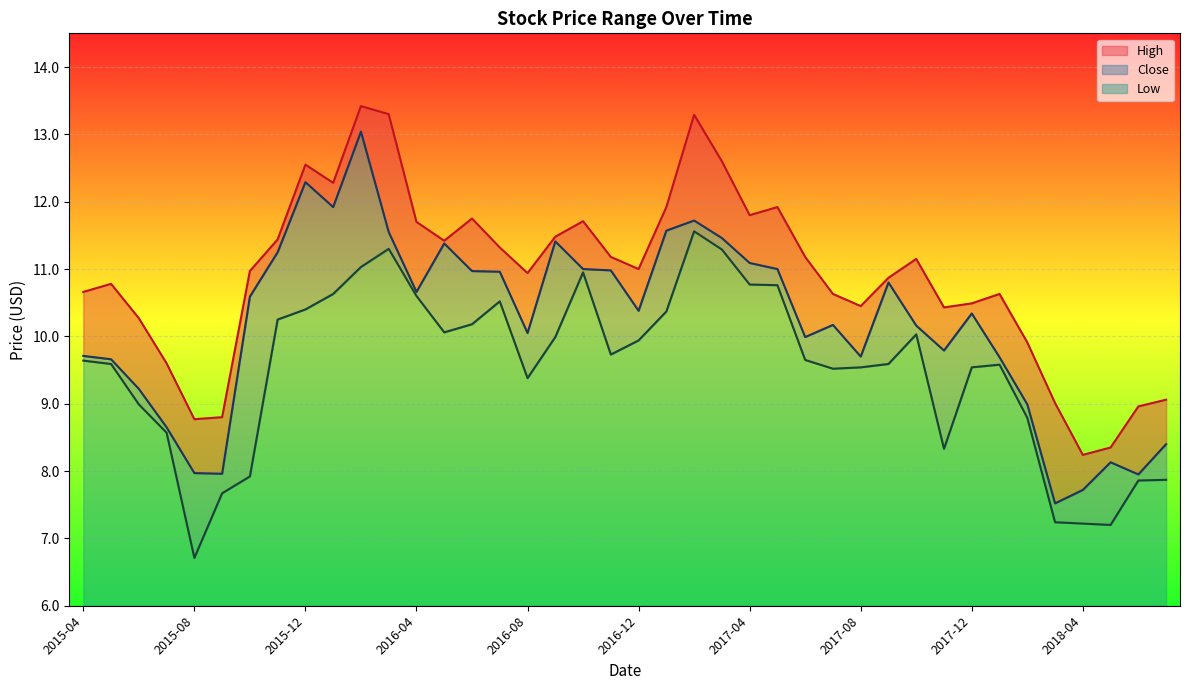

Reading right to left, what are all the values shown in this chart?

High: 9.1	9.0	8.3	8.2	9.0	9.9	10.6	10.5	10.4	11.2	10.9	10.4	10.6	11.2	11.9	11.8	12.6	13.3	11.9	11.0	11.2	11.7	11.5	10.9	11.3	11.8	11.4	11.7	13.3	13.4	12.3	12.6	11.4	11.0	8.8	8.8	9.6	10.3	10.8	10.7
Close: 8.4	8.0	8.1	7.7	7.5	9.0	9.7	10.3	9.8	10.2	10.8	9.7	10.2	10.0	11.0	11.1	11.5	11.7	11.6	10.4	11.0	11.0	11.4	10.1	11.0	11.0	11.4	10.7	11.6	13.0	11.9	12.3	11.2	10.6	8.0	8.0	8.7	9.2	9.7	9.7
Low: 7.9	7.9	7.2	7.2	7.2	8.8	9.6	9.5	8.3	10.0	9.6	9.5	9.5	9.7	10.8	10.8	11.3	11.6	10.4	9.9	9.7	10.9	10.0	9.4	10.5	10.2	10.1	10.6	11.3	11.0	10.6	10.4	10.2	7.9	7.7	6.7	8.6	9.0	9.6	9.6